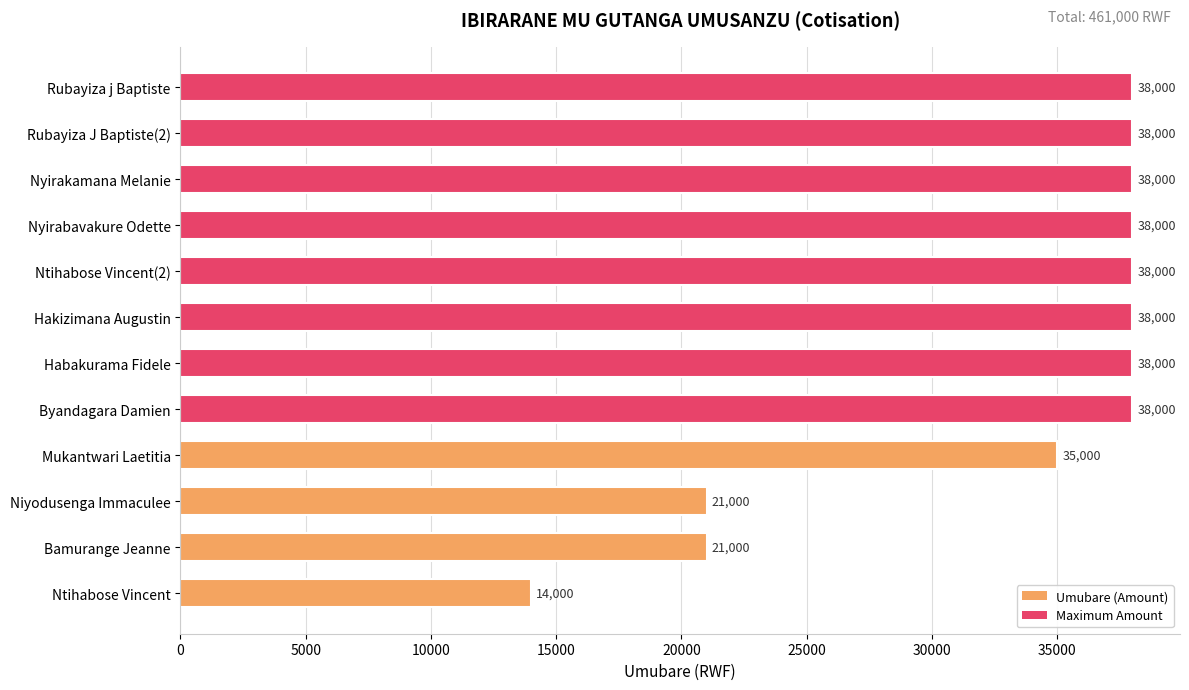

Are the bars grouped side by side (vs. stacked)?

No